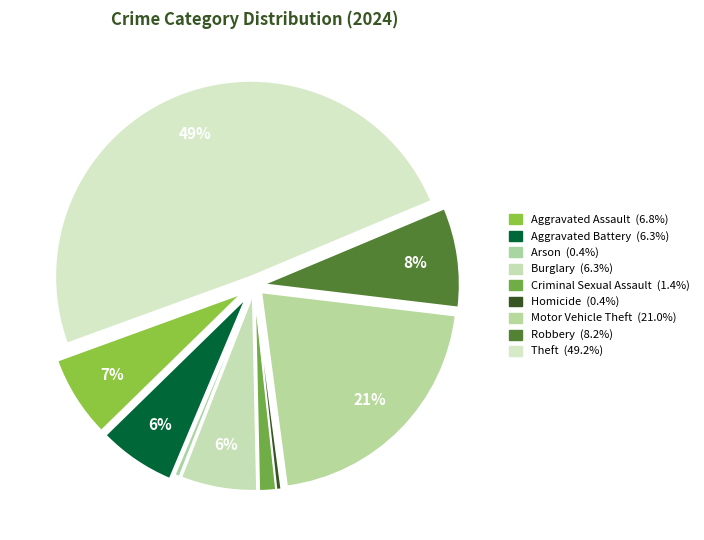

Which category has the smallest portion of the pie?

Homicide